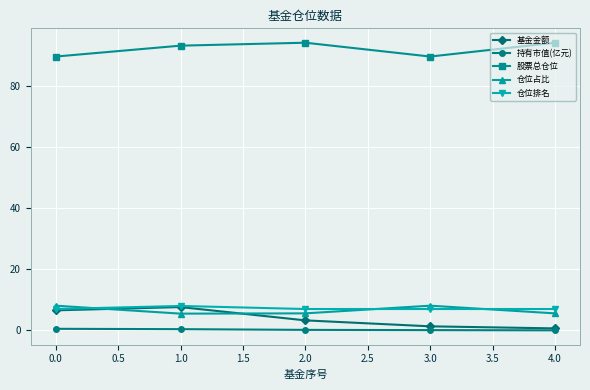

What is the total value across all series at 1.0?

114.6